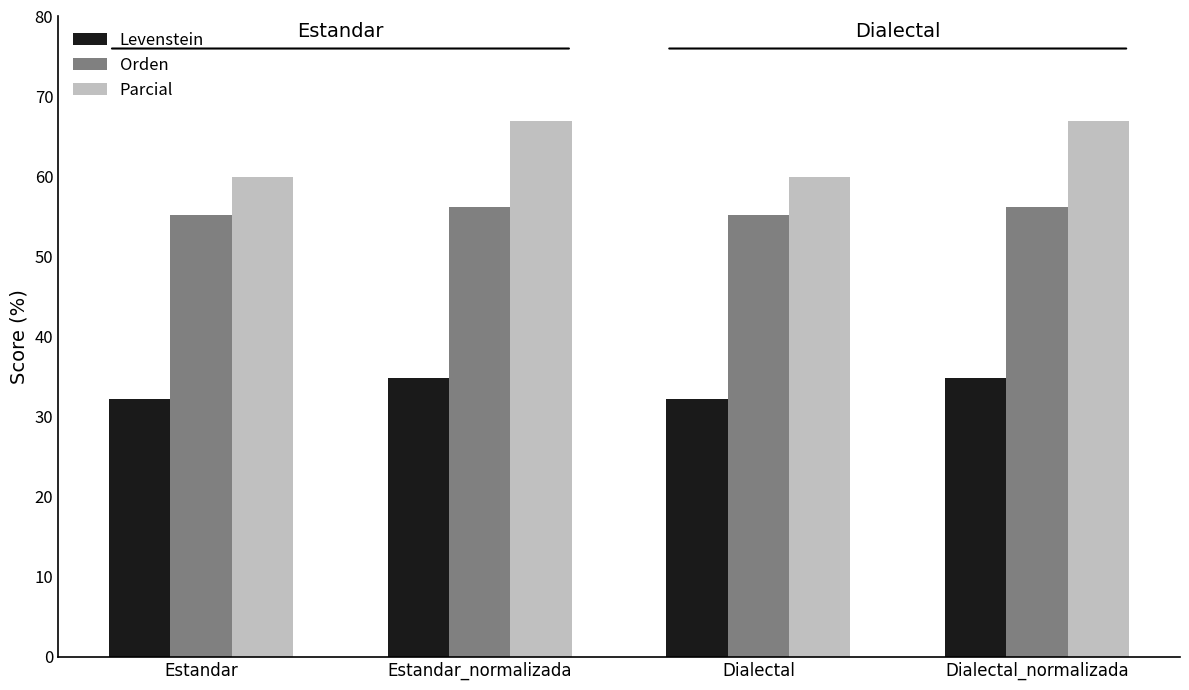

List the series in order of their peak value, highest first.

Parcial, Orden, Levenstein